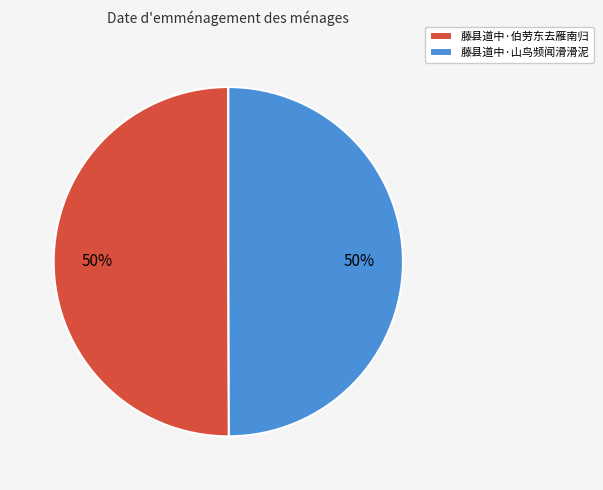

To the nearest percent, what is the average slice percentage?

50%